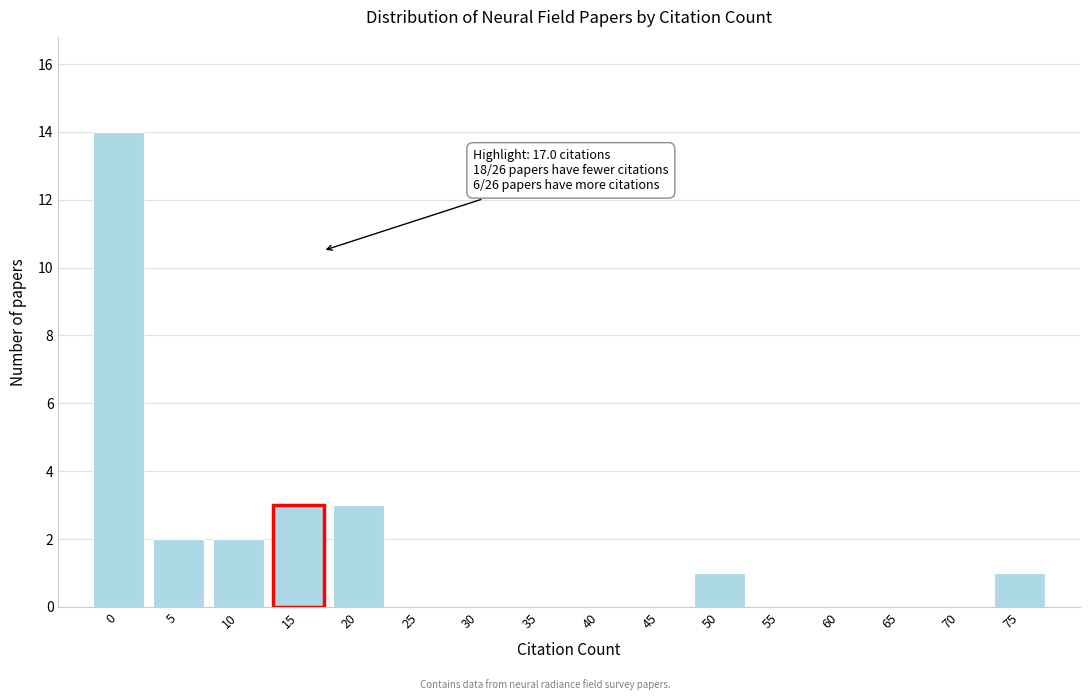

Reading right to left, list all the values displayed in this chart.

75=1	70=0	65=0	60=0	55=0	50=1	45=0	40=0	35=0	30=0	25=0	20=3	15=3	10=2	5=2	0=14